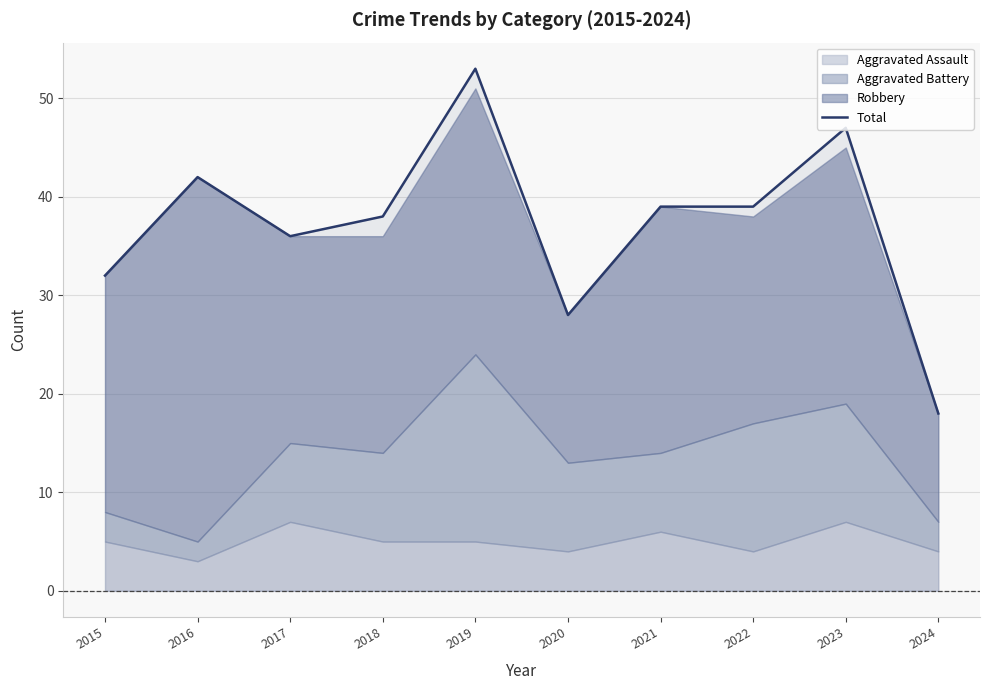

List the labels in order of value, largest first.

2019, 2023, 2016, 2021, 2022, 2018, 2017, 2015, 2020, 2024